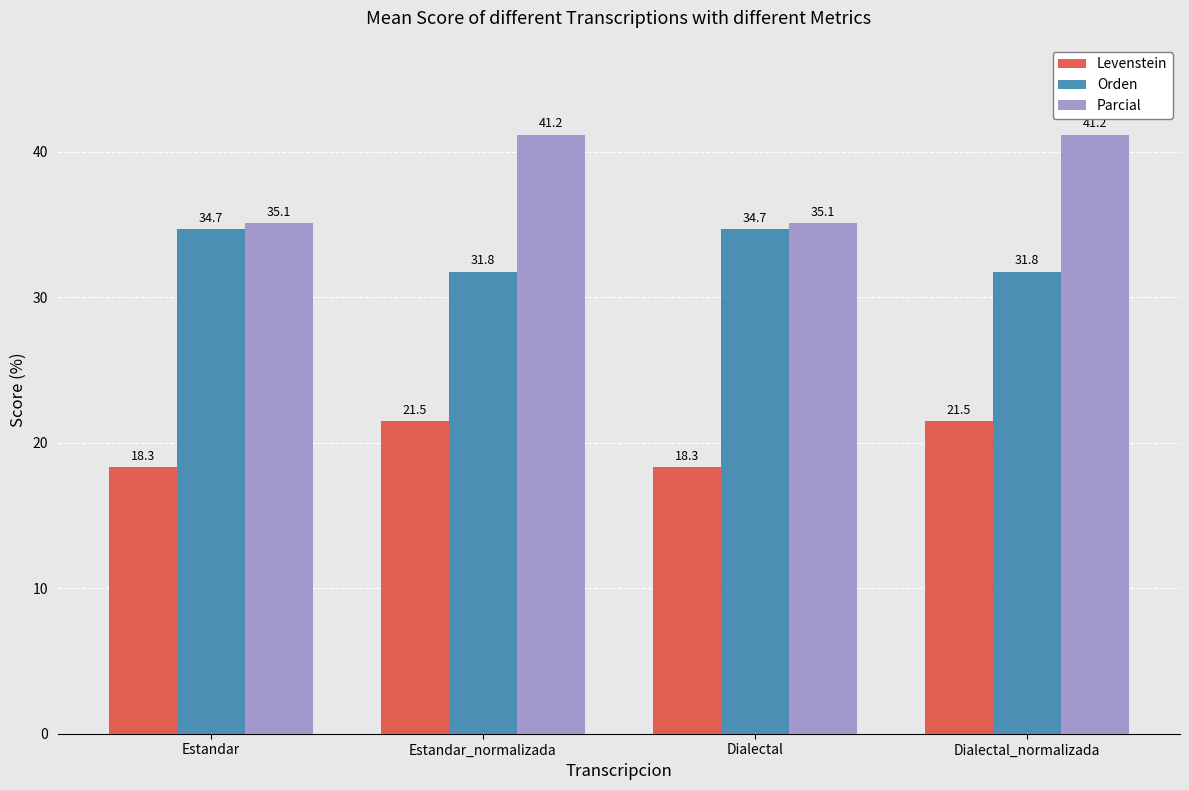

What position from the left is Estandar_normalizada?

2